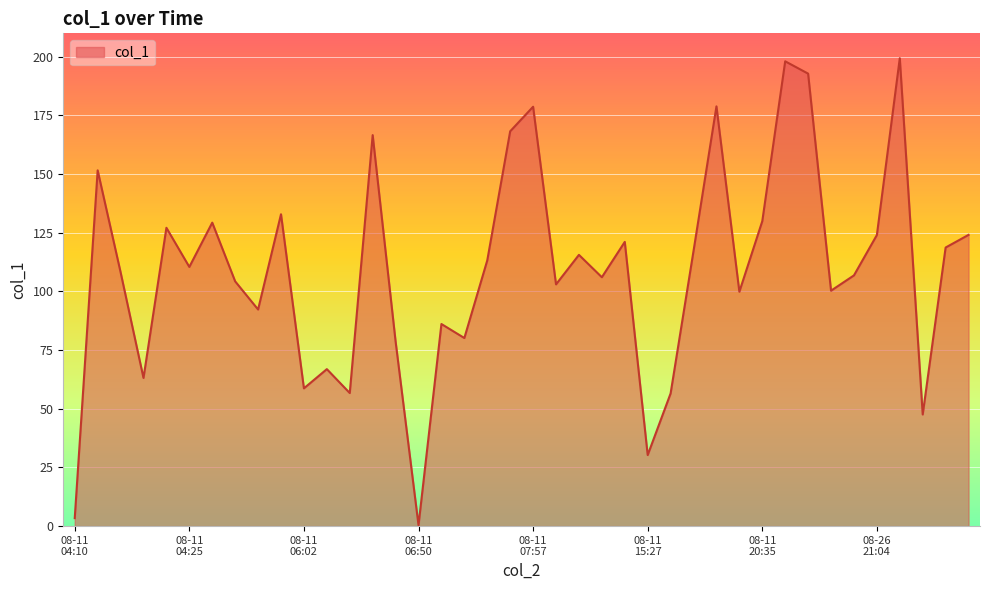

How many values are below 110?

20